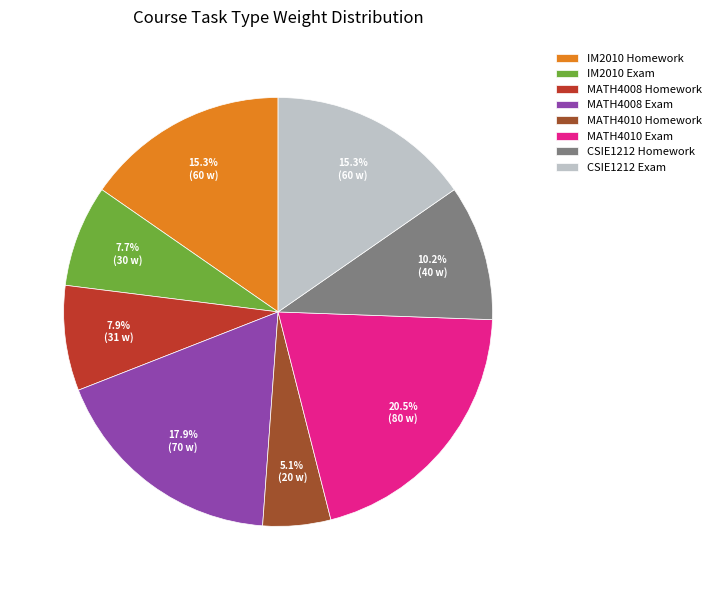

To the nearest percent, what portion does CSIE1212 Exam represent?

15%